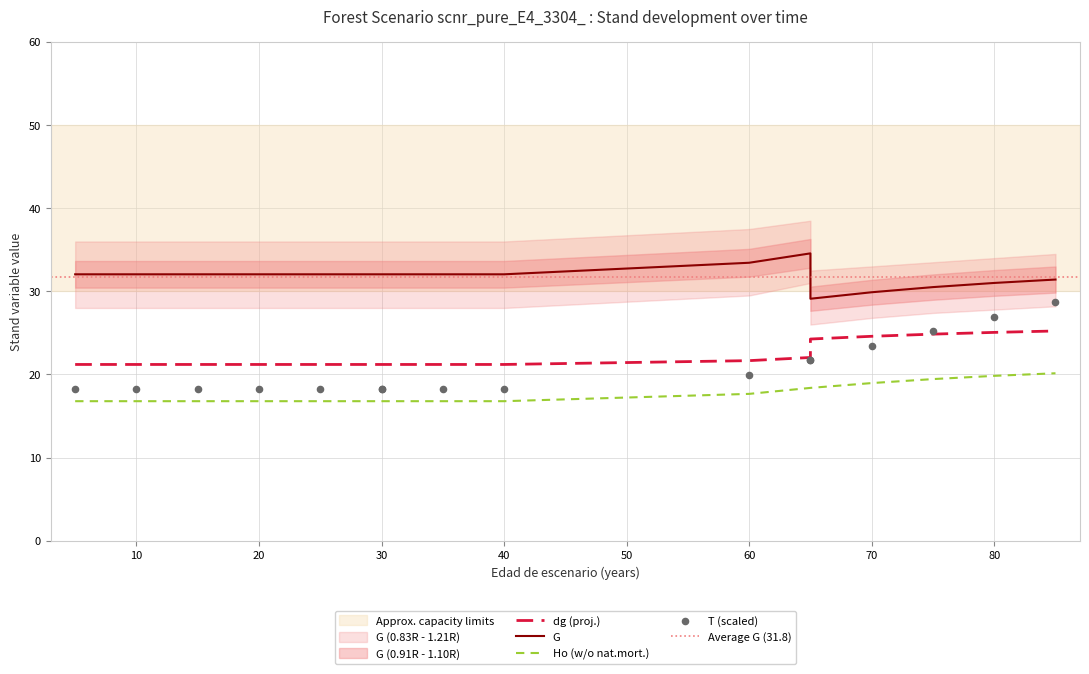

Which series has the largest total across all categories?

G